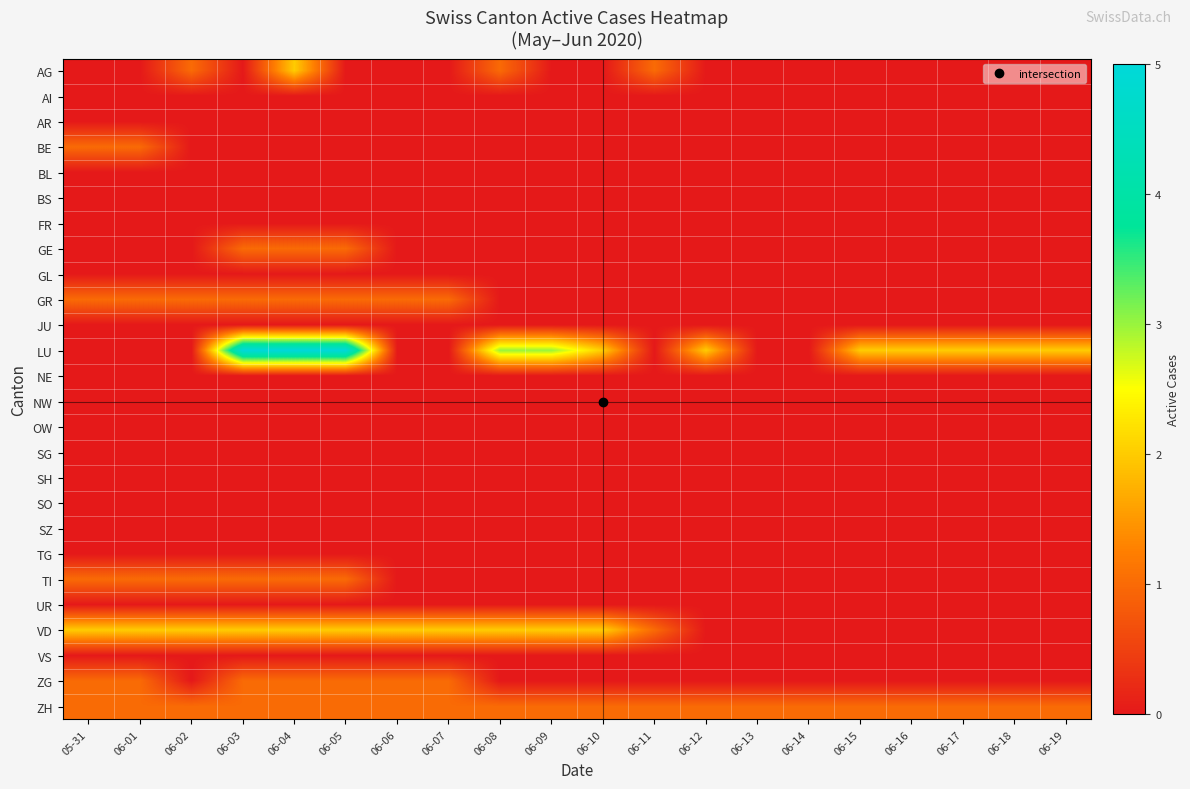

Which series has the largest total across all categories?

LU